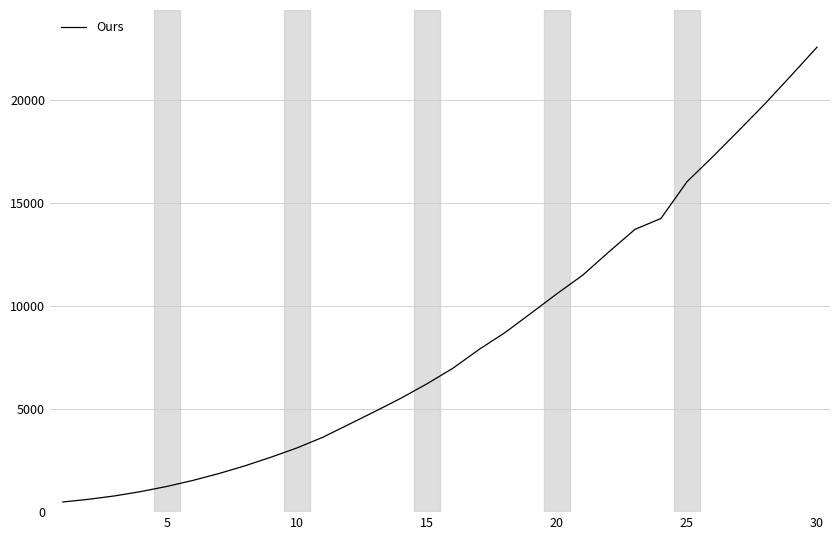

What is the greatest value displayed?

22546